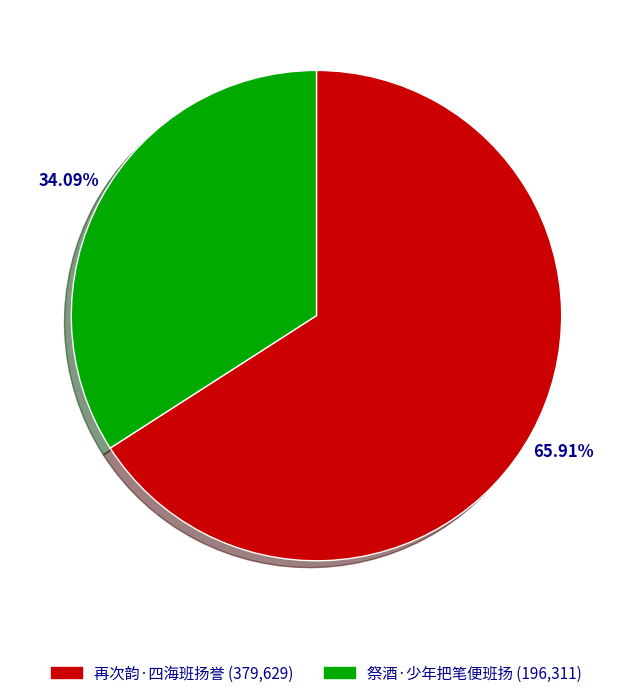

Which slice represents more than half of the pie?

再次韵·四海班扬誉